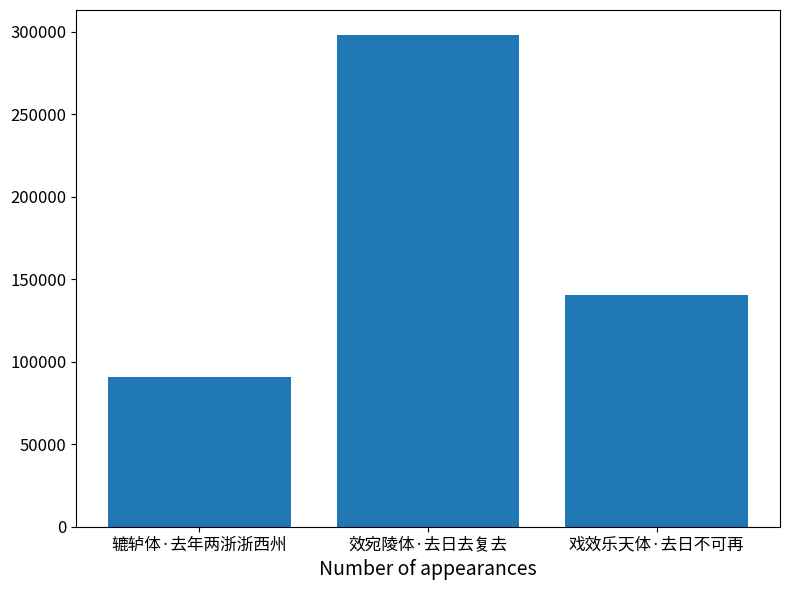

Which category has the lowest value across all series?

辘轳体·去年两浙浙西州